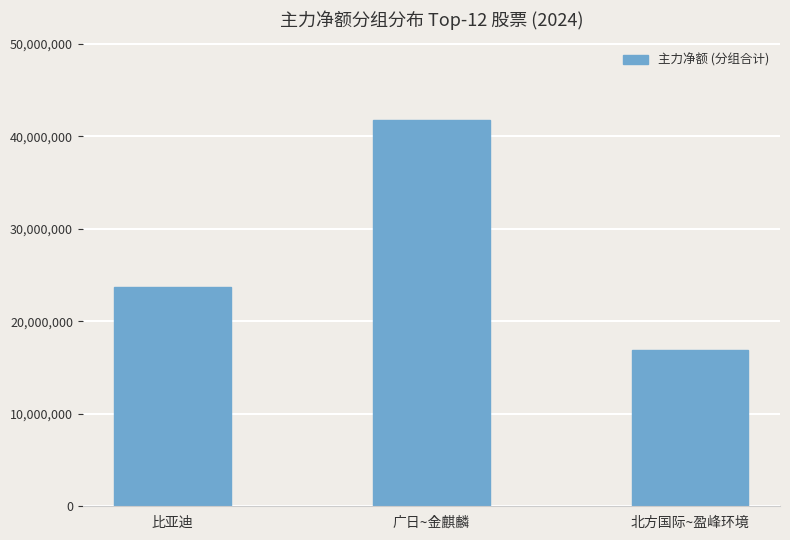

True or false: the data shows 41818487 at 广日~金麒麟.

True